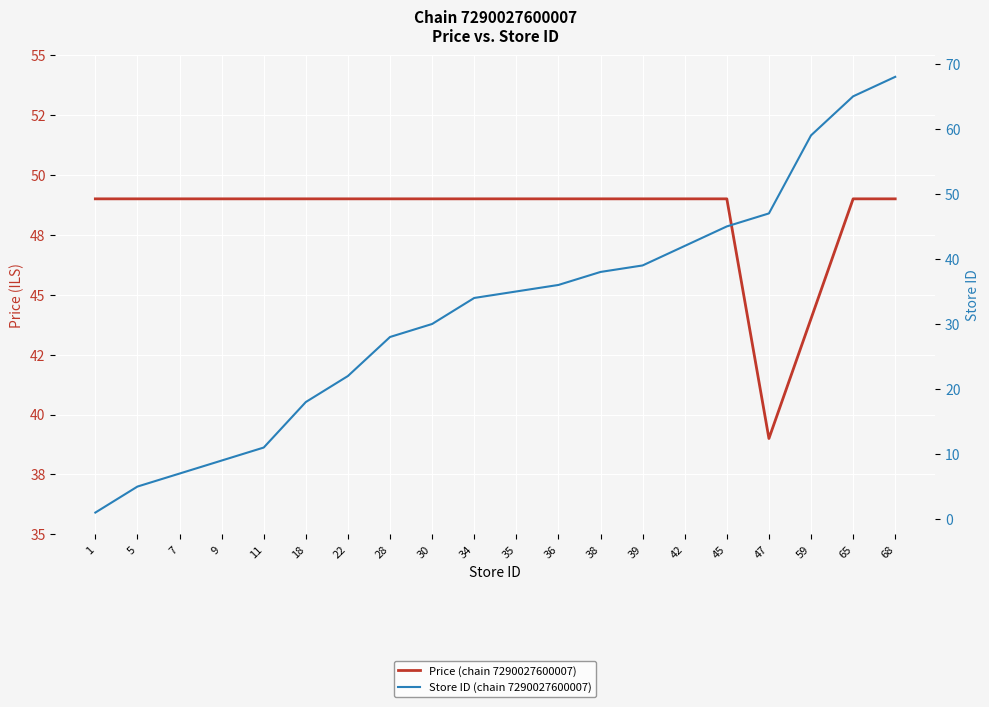

Reading left to right, transcribe all the data shown in this chart.

Price (chain 7290027600007): 1=49	5=49	7=49	9=49	11=49	18=49	22=49	28=49	30=49	34=49	35=49	36=49	38=49	39=49	42=49	45=49	47=39	59=44	65=49	68=49
Store ID (chain 7290027600007): 1=1	5=5	7=7	9=9	11=11	18=18	22=22	28=28	30=30	34=34	35=35	36=36	38=38	39=39	42=42	45=45	47=47	59=59	65=65	68=68